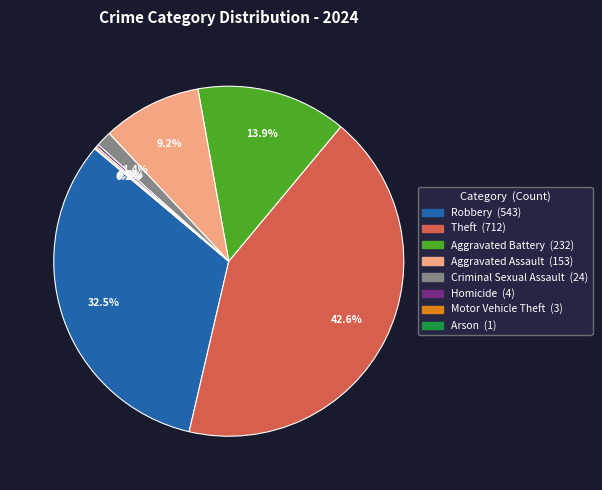

What percentage is NOT represented by Theft?

57.4%